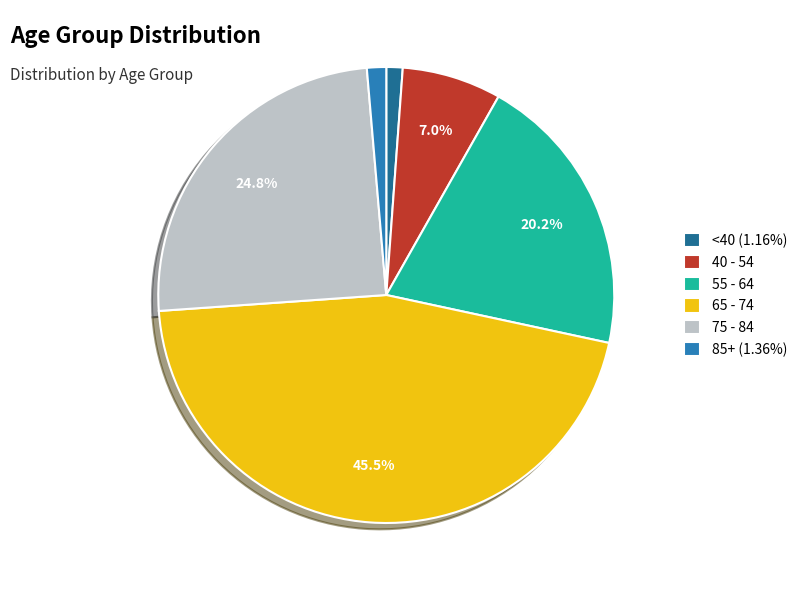

Which category has the biggest portion of the pie?

65 - 74